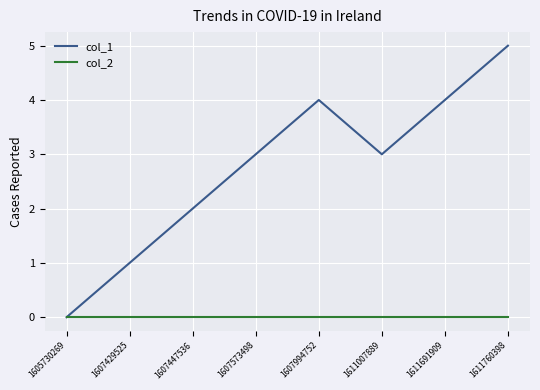

What is the total value across all series at 1611007889?

3